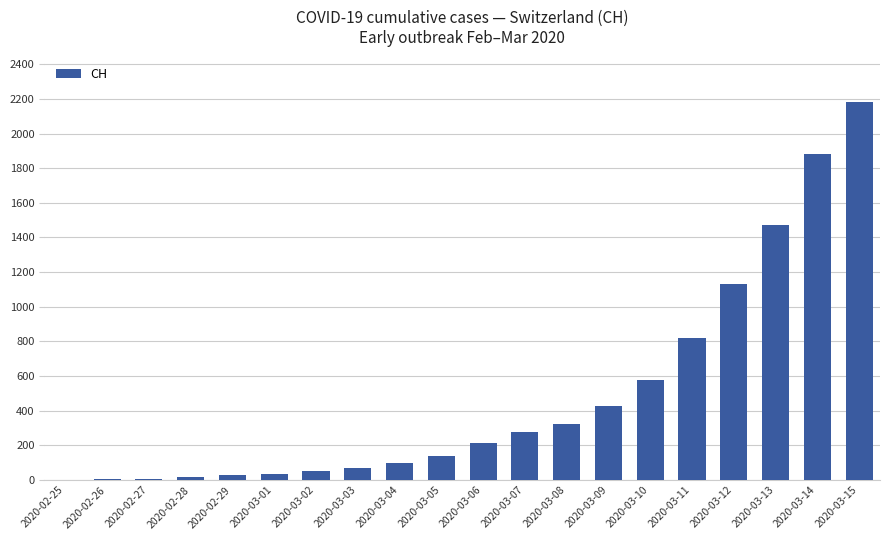

Where is the data nearest to the value 1091?

2020-03-12